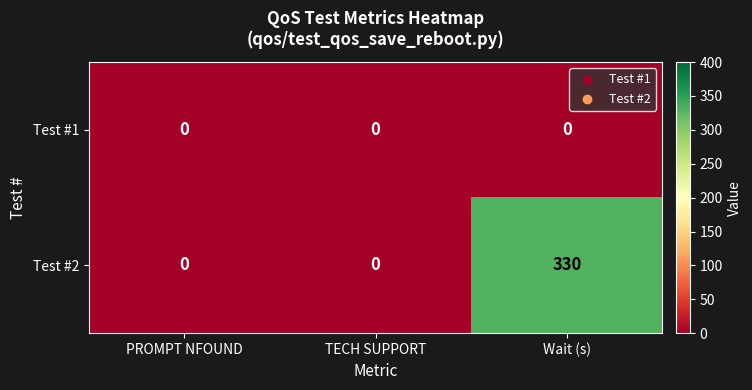

Which series has the largest total across all categories?

Test #2